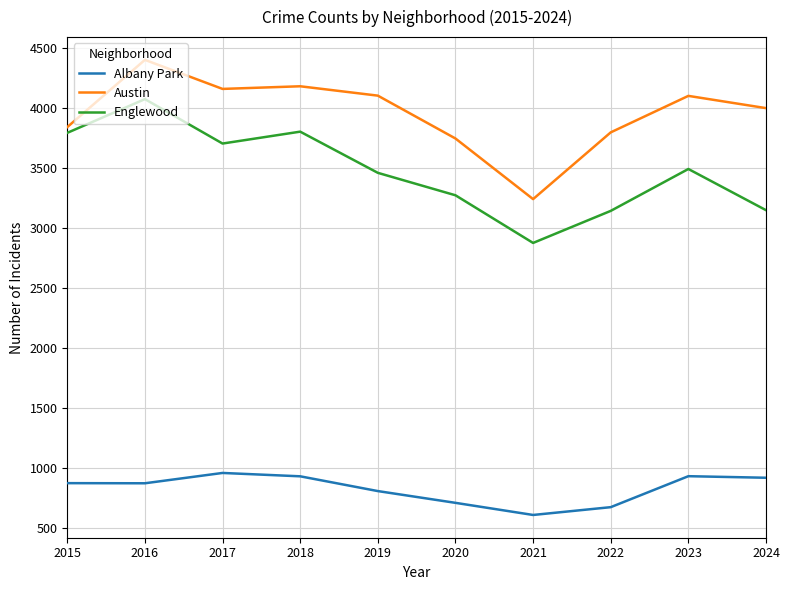

List the series in order of their overall mean, lowest first.

Albany Park, Englewood, Austin